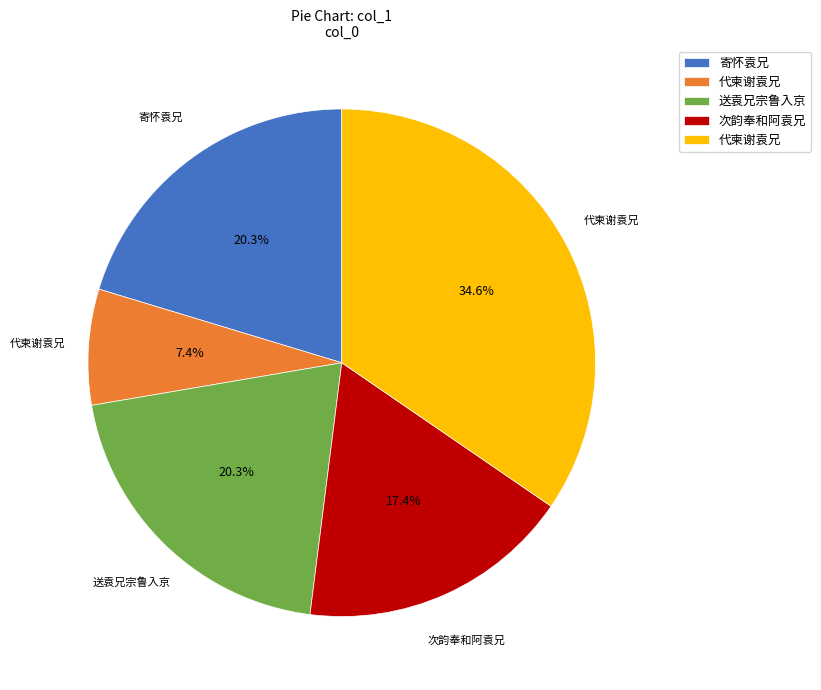

Is there any slice that represents more than half of the pie?

No